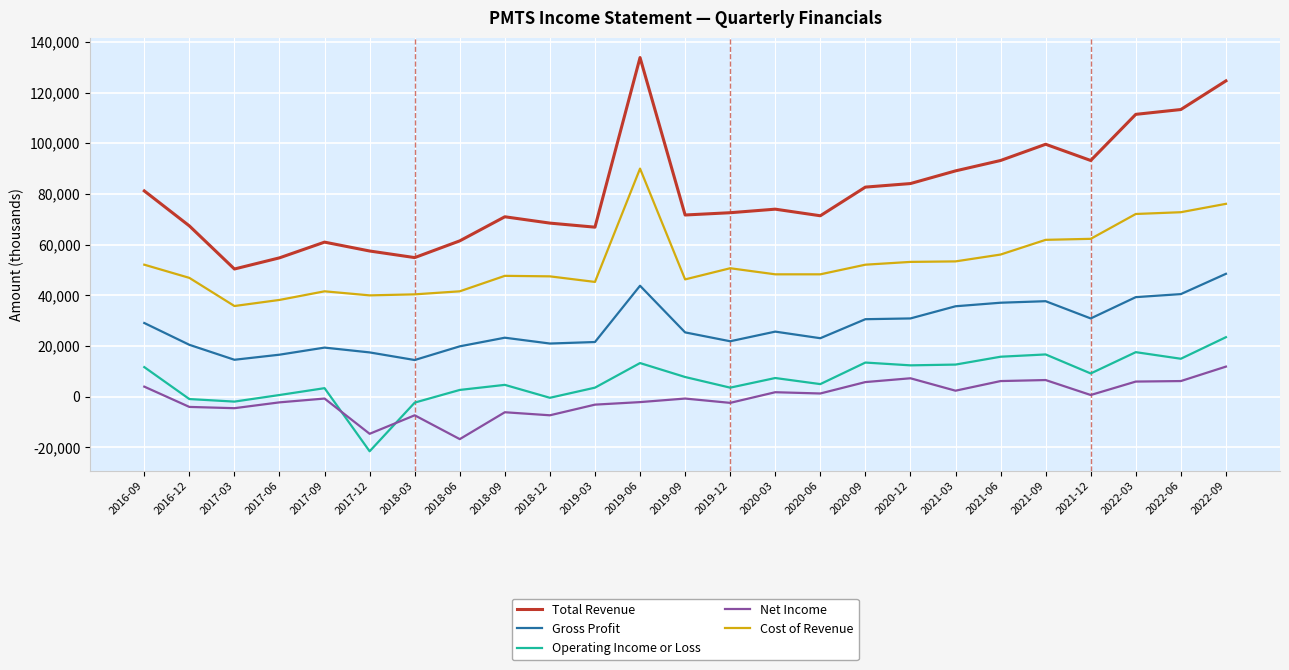

Is the value of Total Revenue at 2020-06 greater than the value of Net Income at 2018-12?

Yes